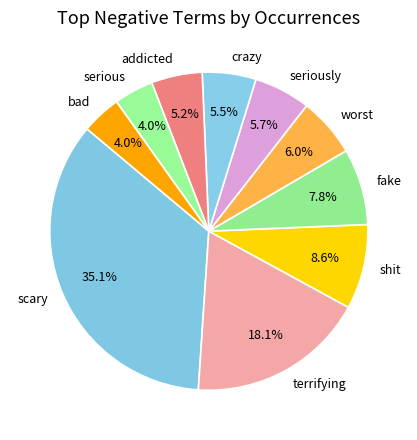

To the nearest percent, what portion does bad represent?

4%